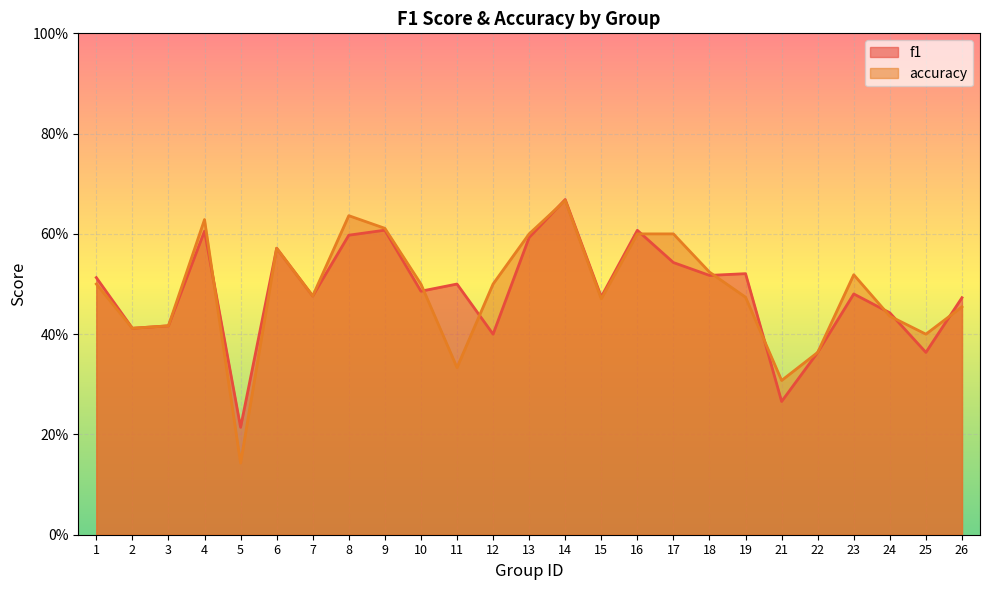

Which label corresponds to the largest value in the chart?

14